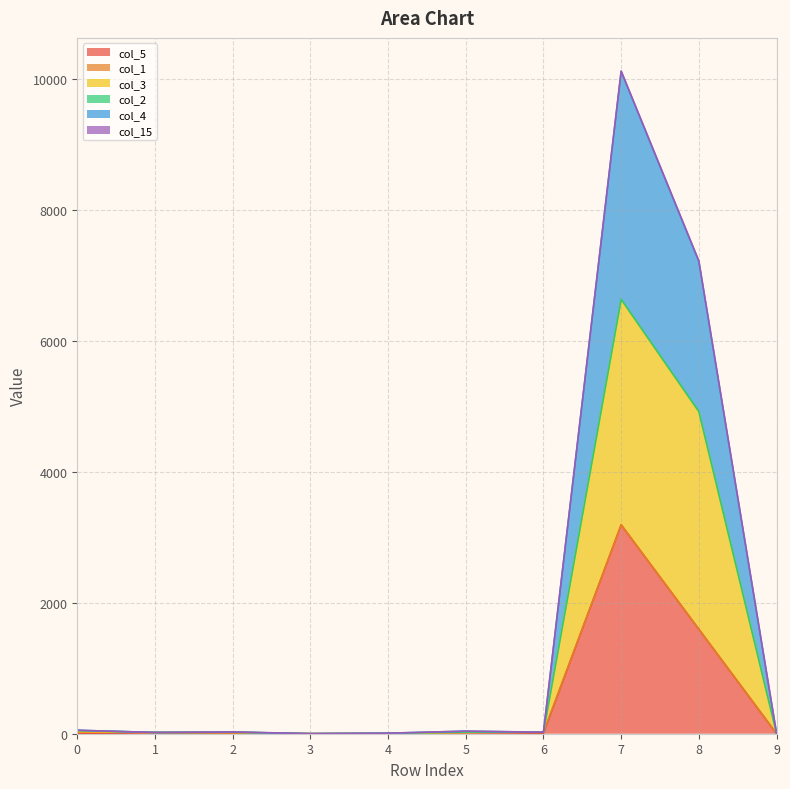

At which category is the sum across all series the highest?

7